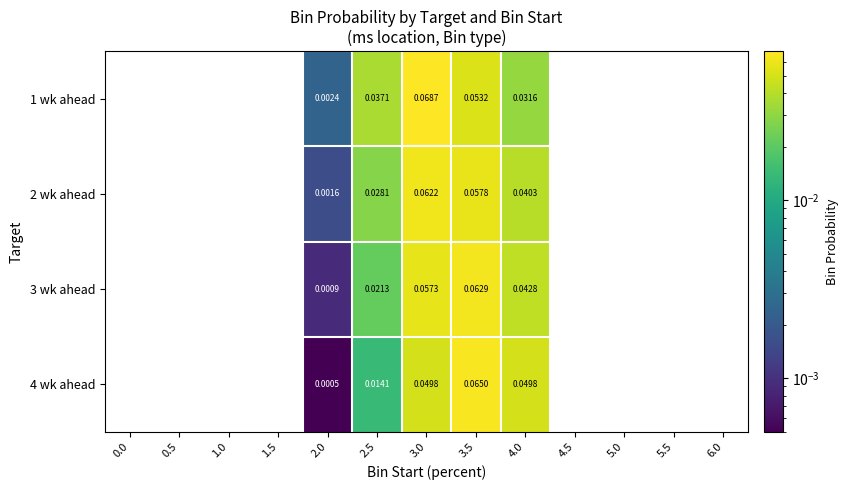

Rank the series at 4.0 from lowest to highest value.

1 wk ahead, 2 wk ahead, 3 wk ahead, 4 wk ahead